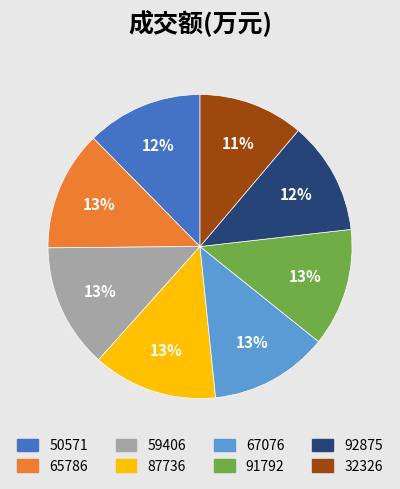

Is it true that 59406 is 13% of the pie?

True